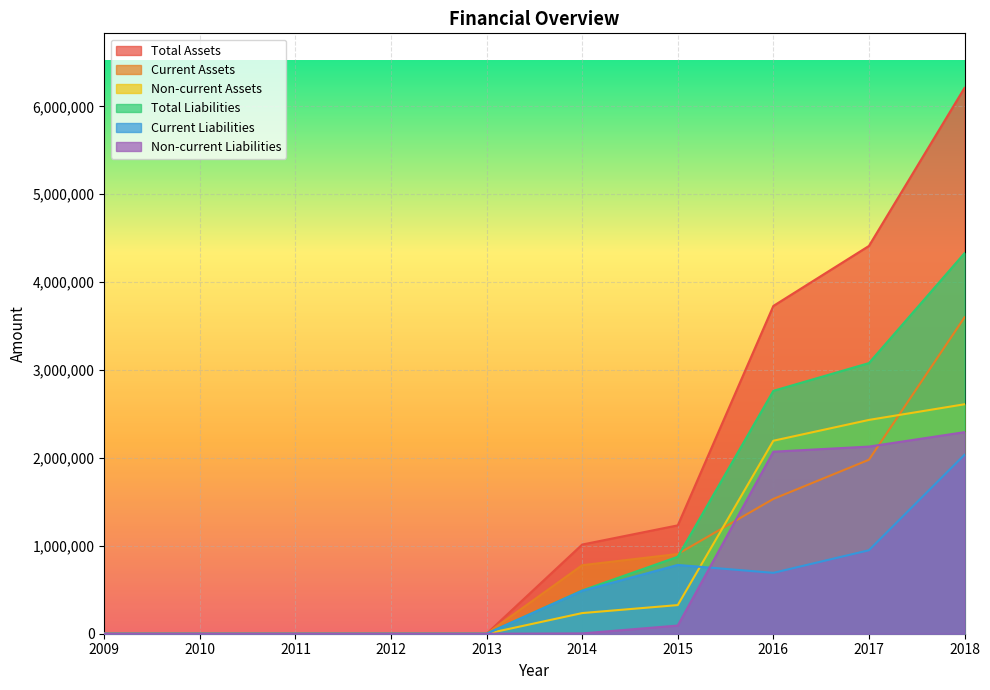

True or false: Total Liabilities and Non-current Liabilities cross at least once.

False